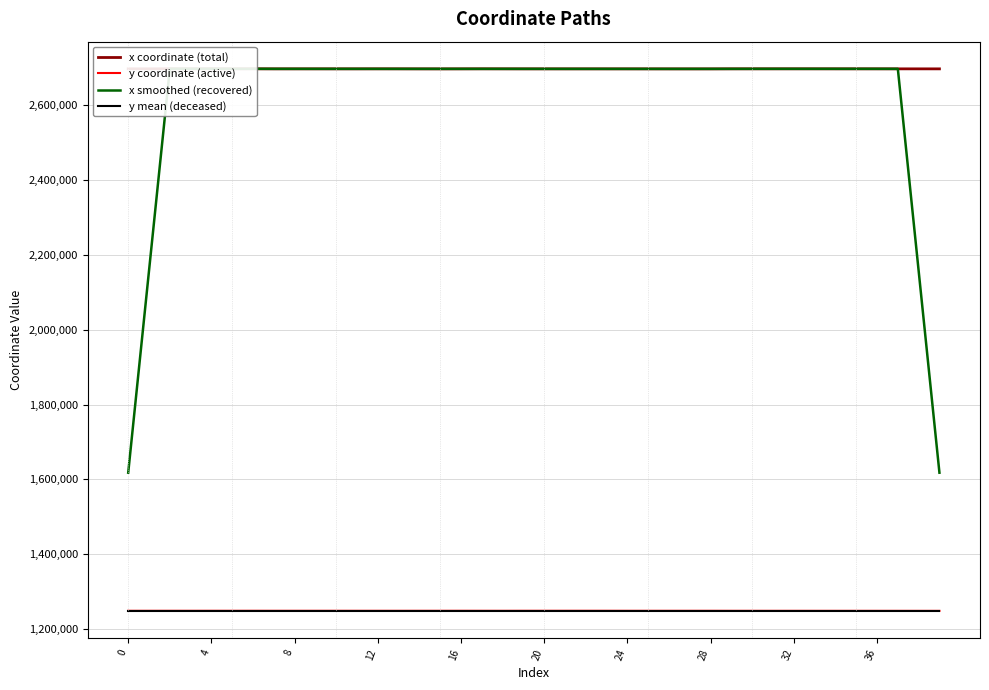

At how many categories does at least one series exceed 1455423?

40